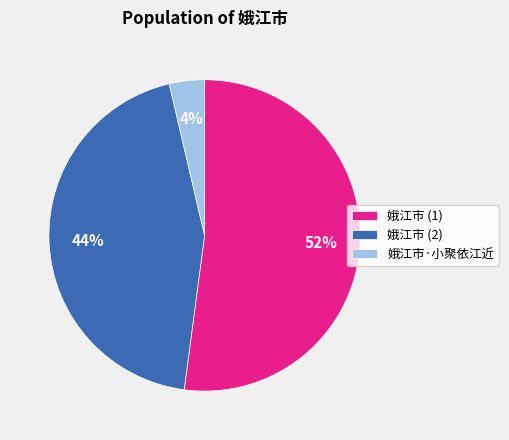

True or false: 娥江市·小聚依江近 accounts for 4% of the total.

True